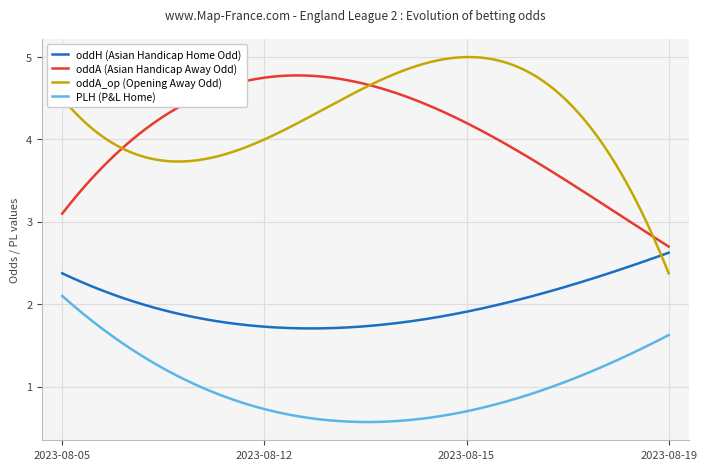

True or false: PLH (P&L Home) and oddA (Asian Handicap Away Odd) intersect in this chart.

False